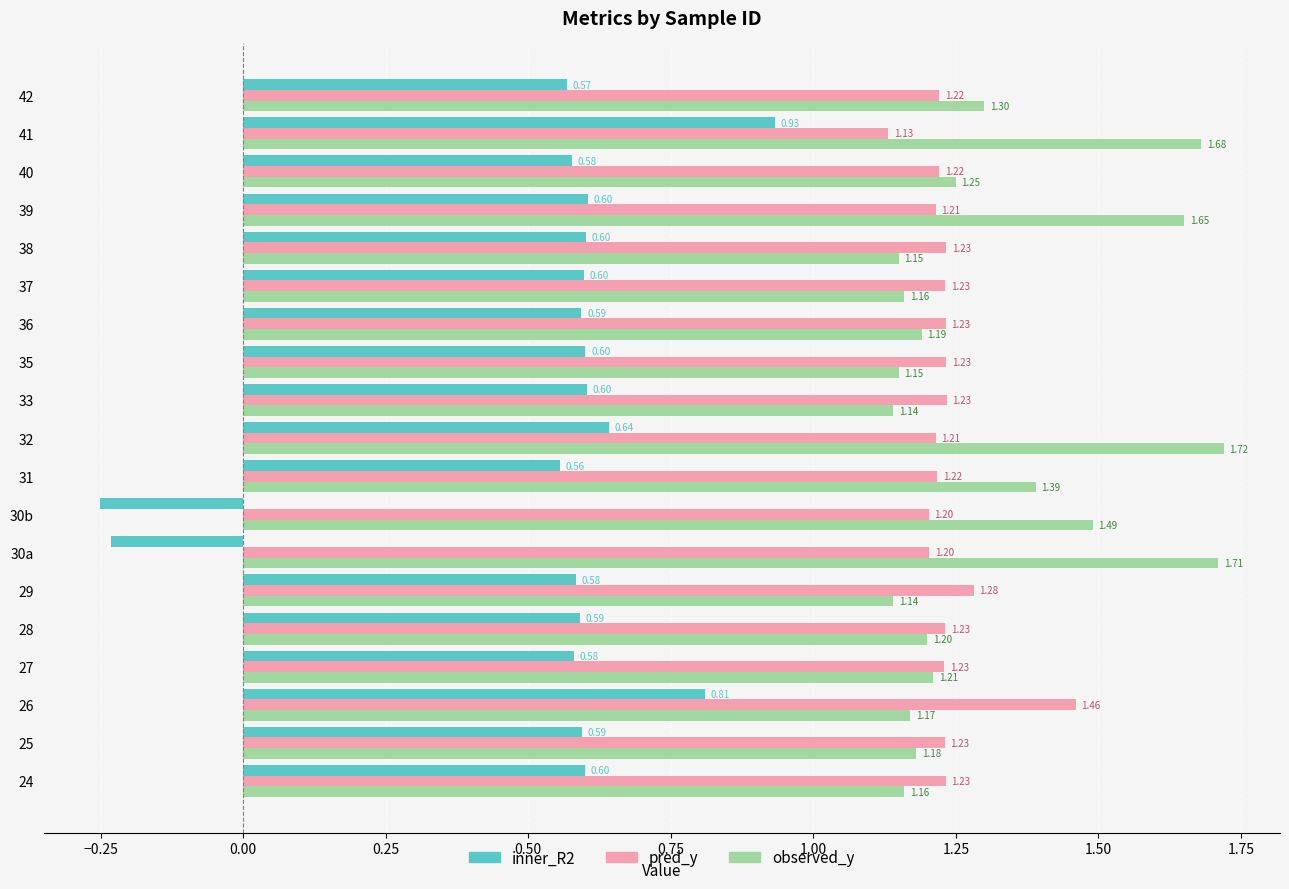

How many positive values does the inner_R2 series have?

17